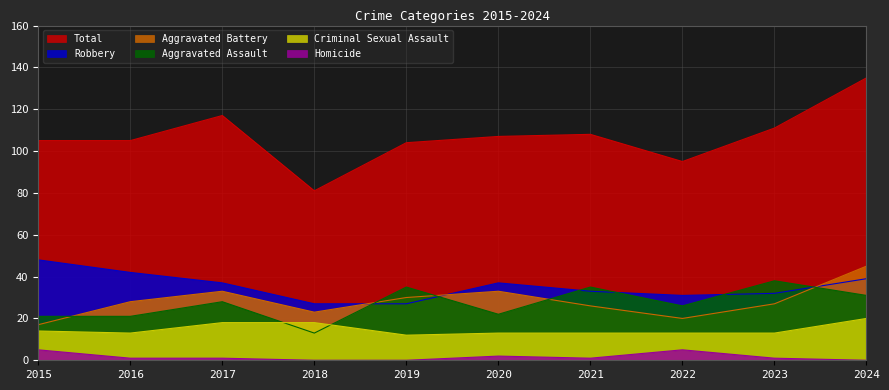

After their last crossing, which series has the higher values: Criminal Sexual Assault or Aggravated Assault?

Aggravated Assault